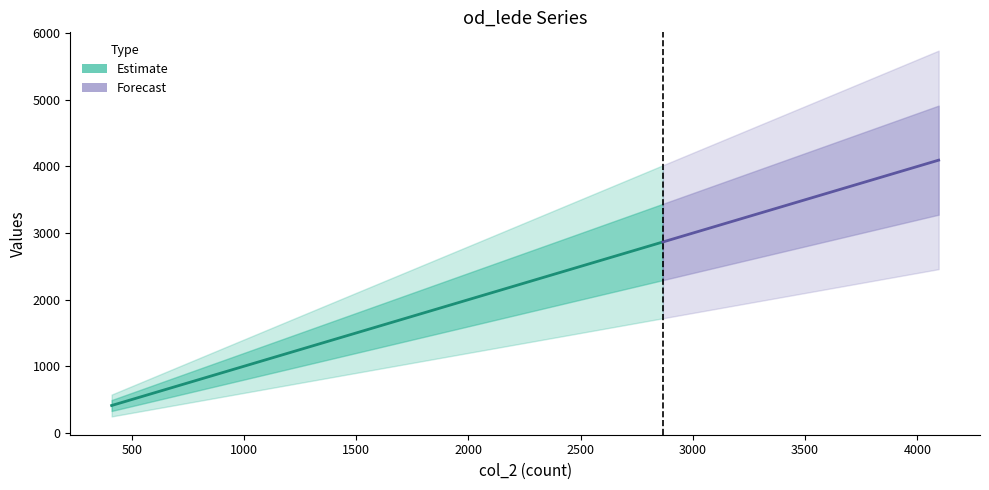

Between 2866 and 4095, which is larger?

4095